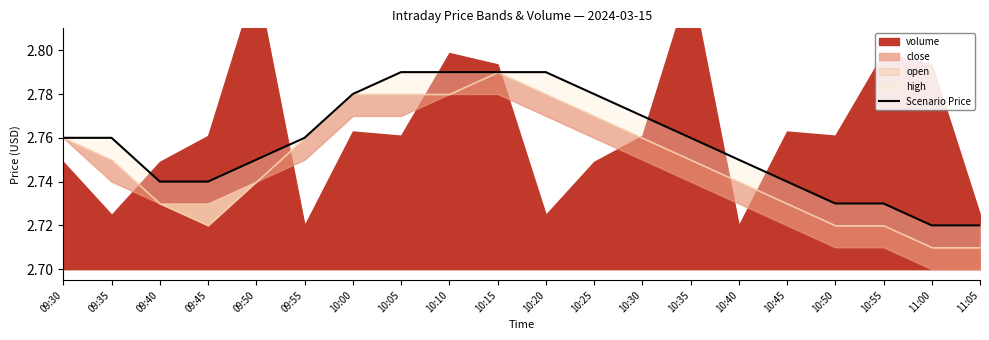

Does the chart have visible grid lines?

No